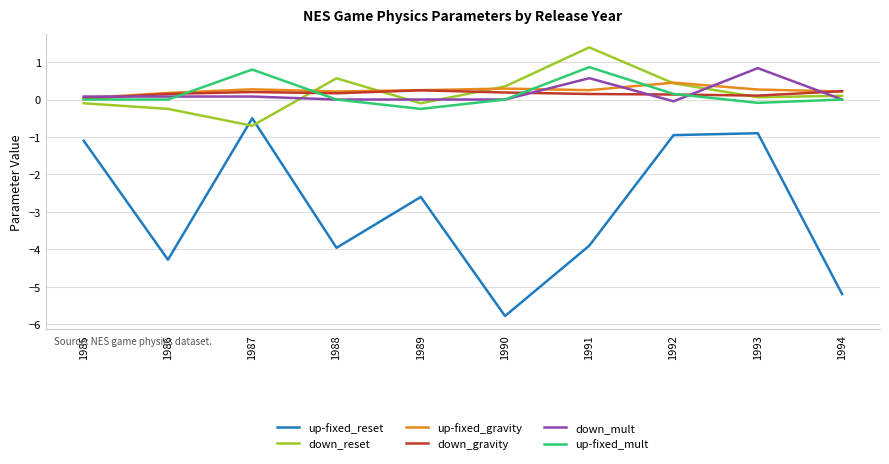

Which series has the largest range (max minus min)?

up-fixed_reset